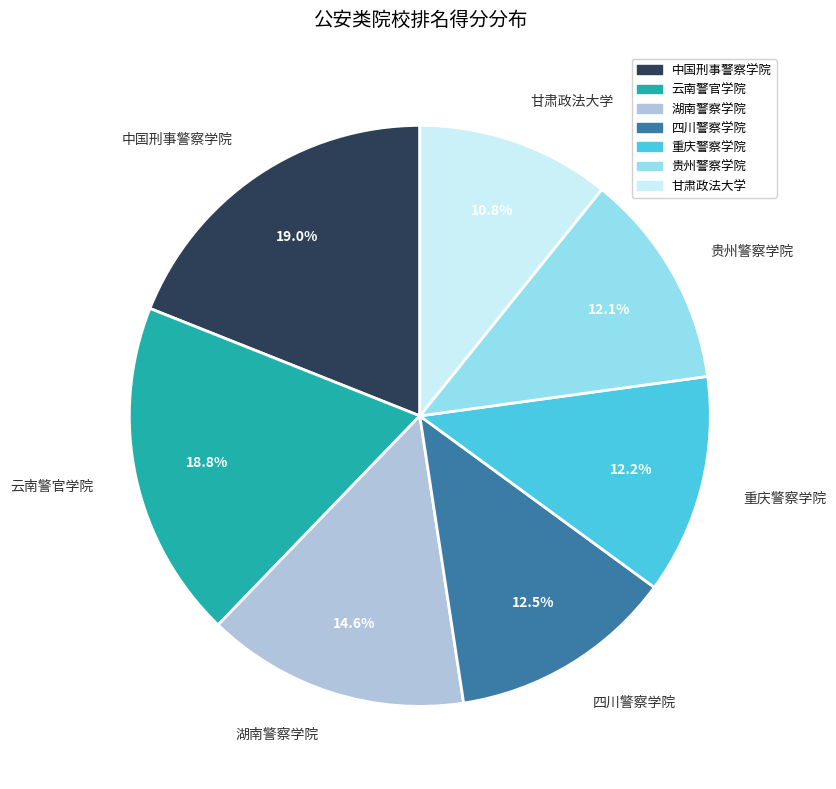

To the nearest percent, what is the combined percentage of 甘肃政法大学 and 云南警官学院?

30%